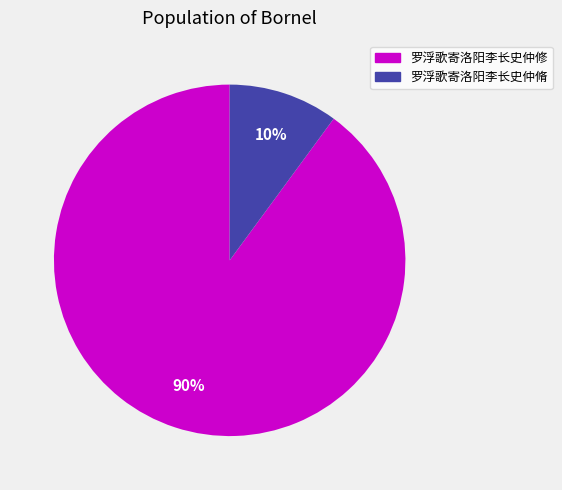

To the nearest percent, what is the combined percentage of 罗浮歌寄洛阳李长史仲脩 and 罗浮歌寄洛阳李长史仲修?

100%